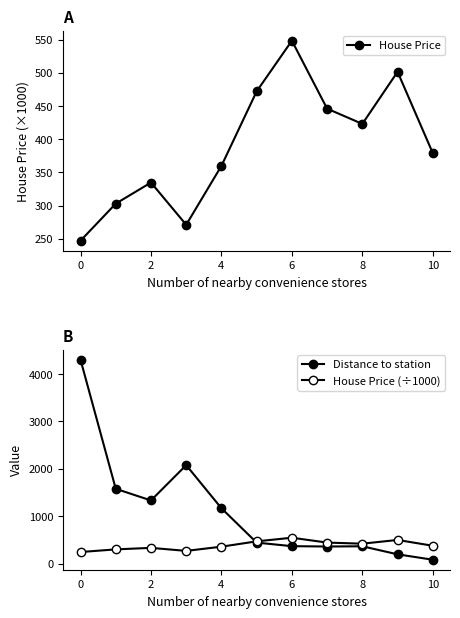

What is the label of the 1st point from the right?

10